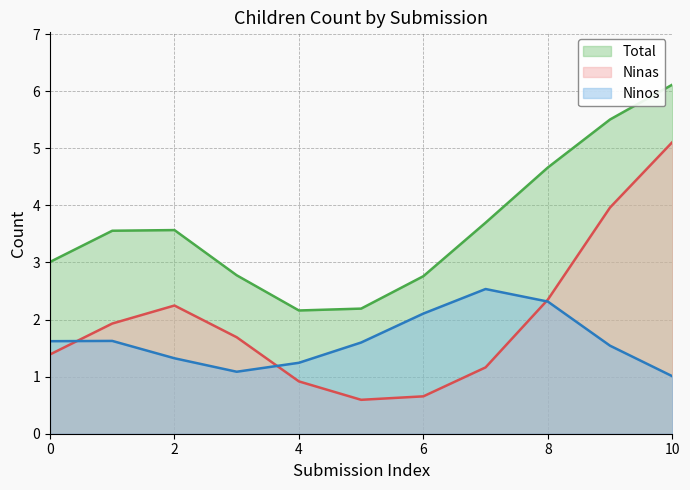

How many lines are shown in the chart?

3